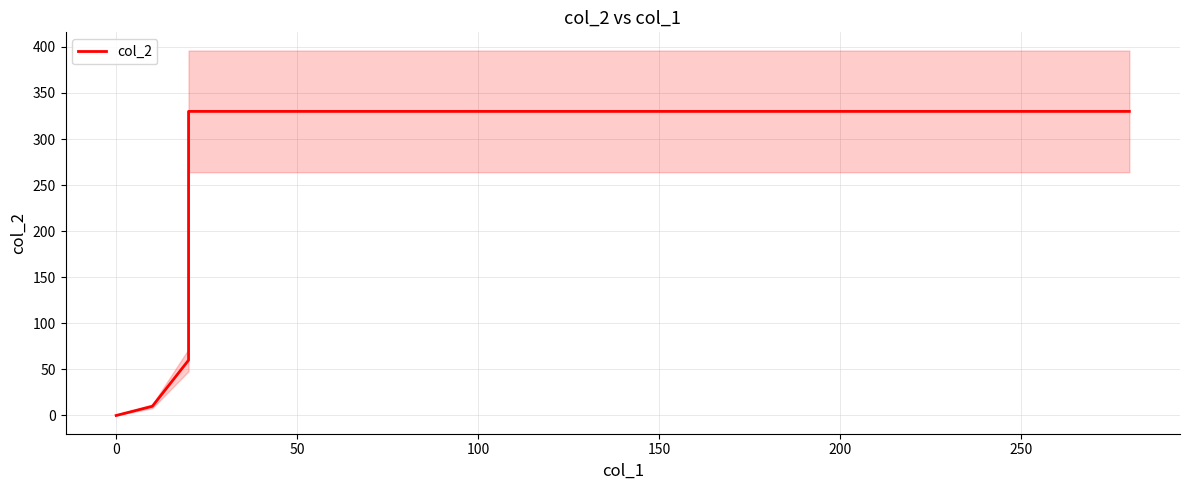

What is the label of the 7th point from the left?

250